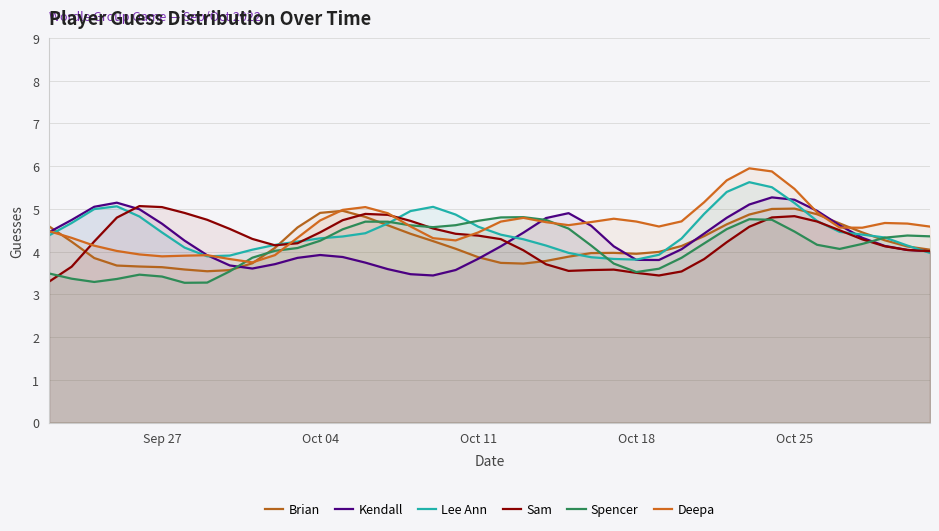

What is the average value of the Deepa series?

4.6